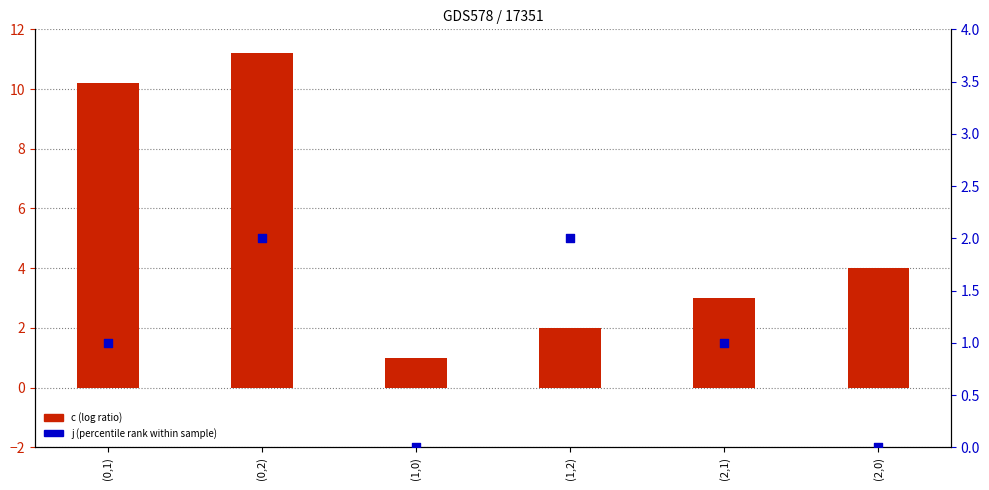

Which series has the largest total across all categories?

c (log ratio)